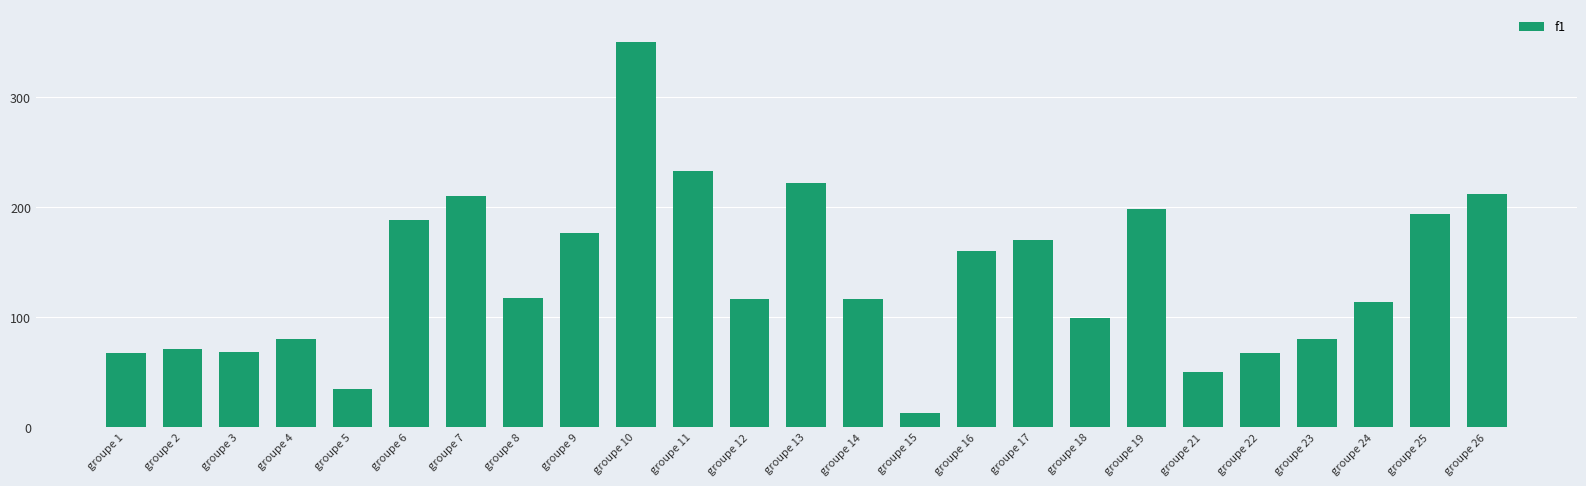

The chart shows a value of 155.8 at groupe 14. True or false?

False